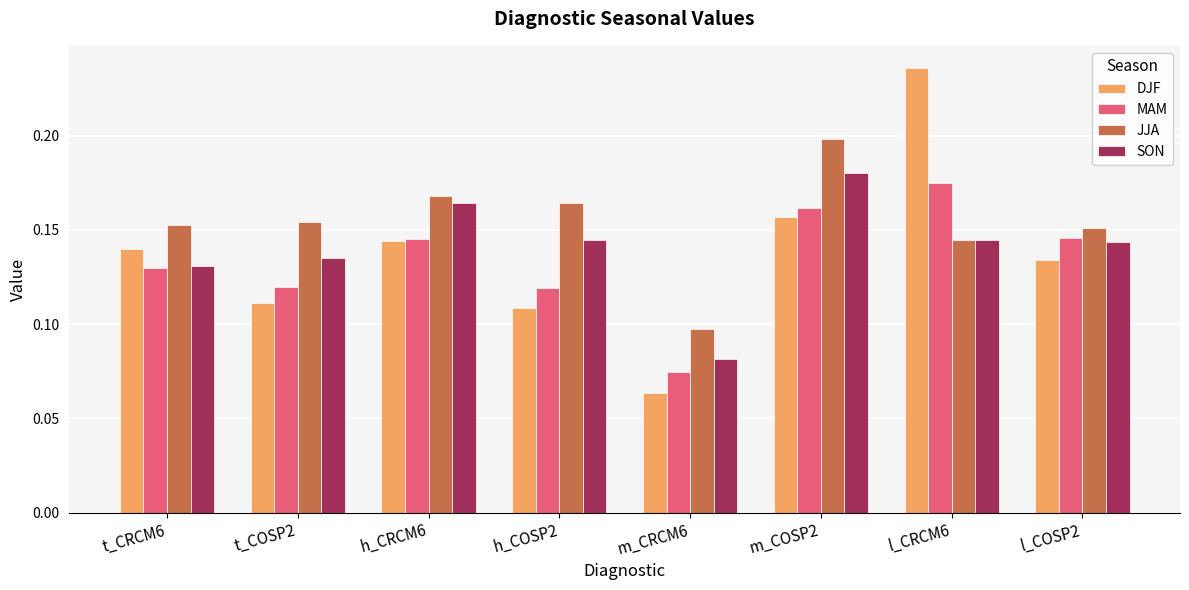

What position from the left is h_CRCM6?

3